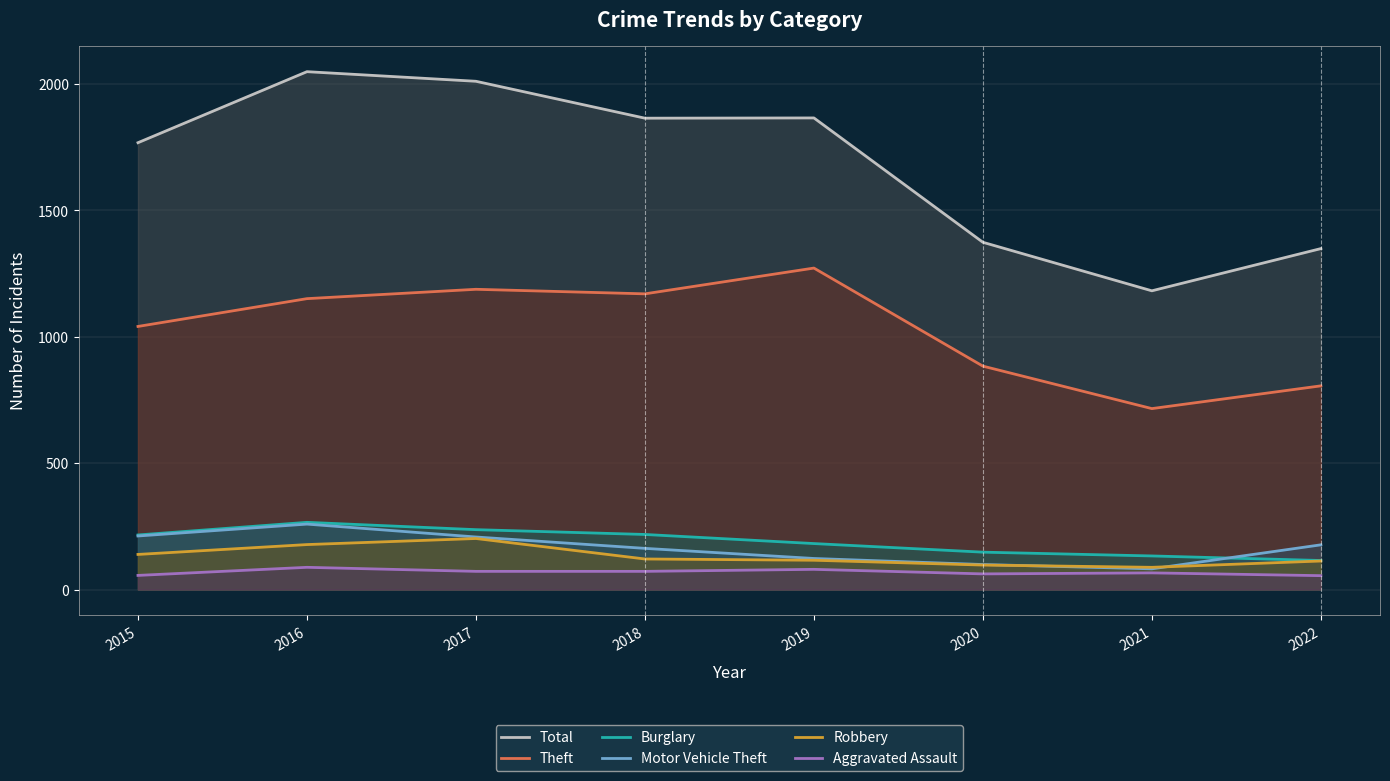

What is the difference between the maximum and minimum values in the Total series?

867